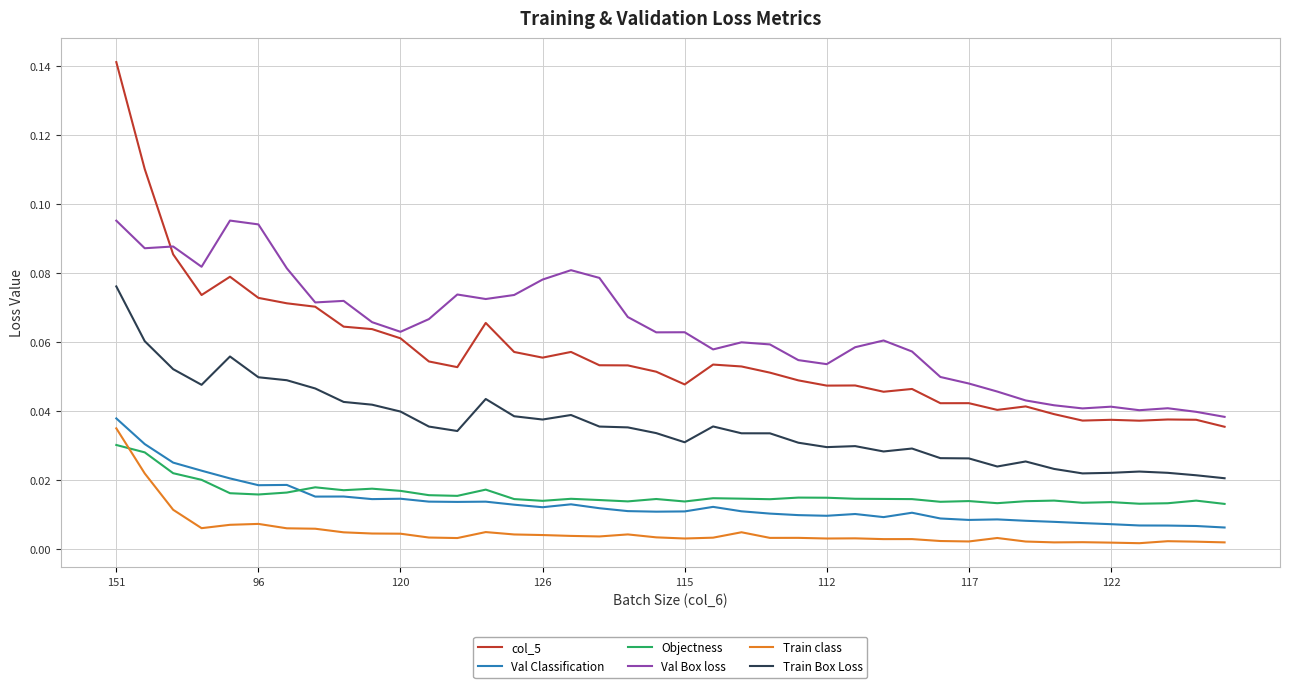

True or false: Val Box loss and Objectness intersect in this chart.

False